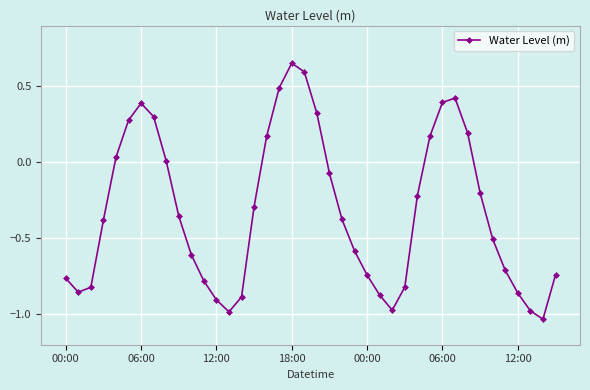

How many values exceed 0?

14